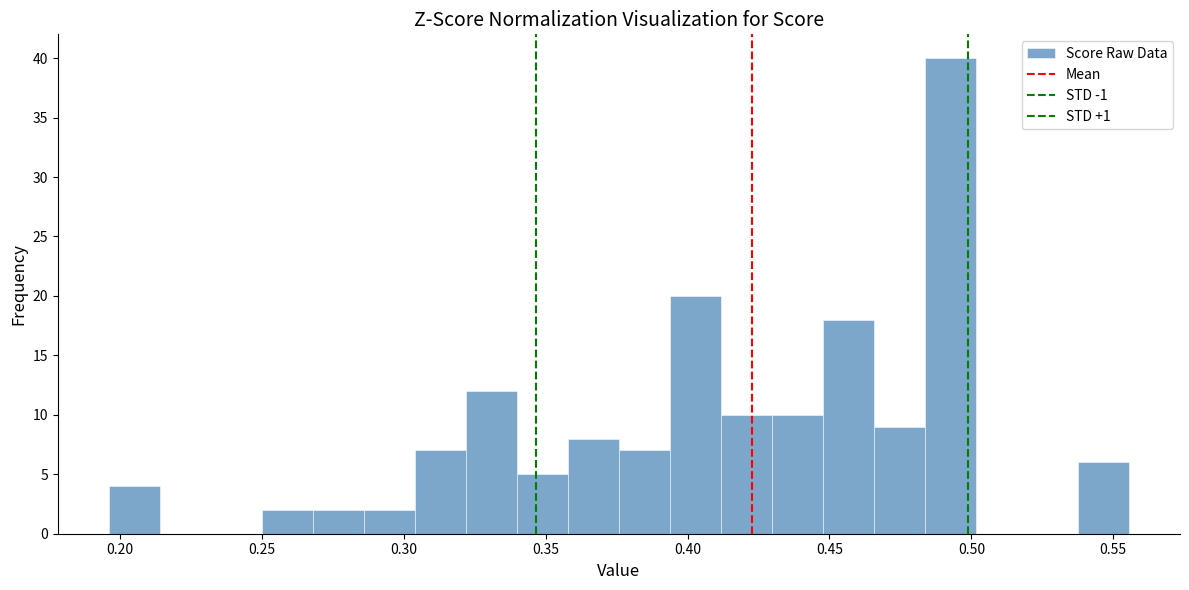

Read against the x-axis, roughly where is the centre of the tallest bar?

0.495